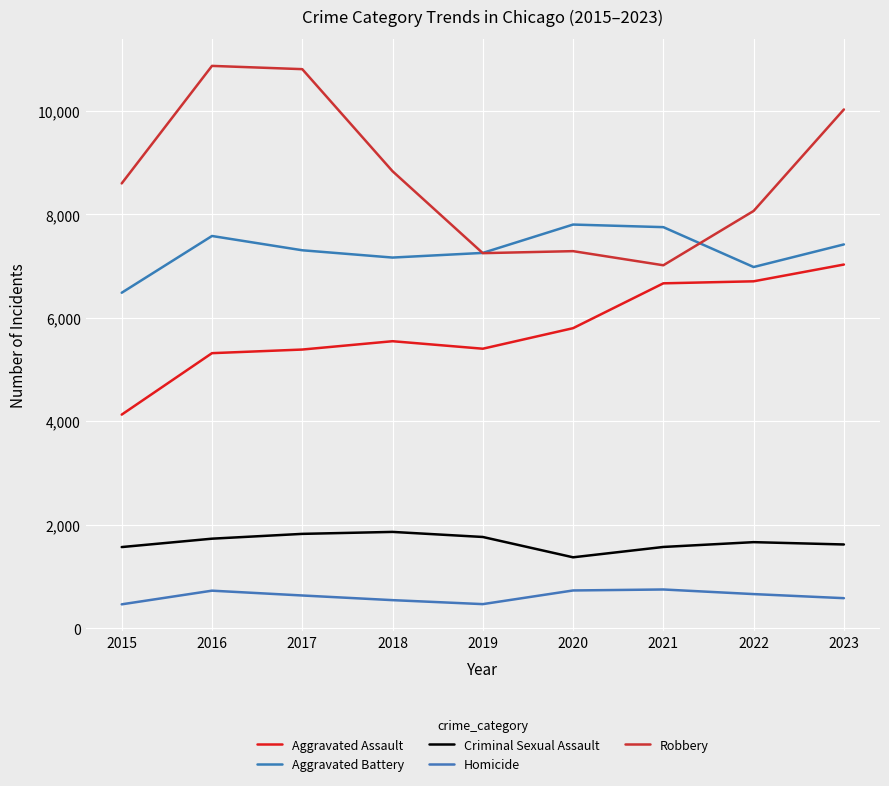

Which series changed the most between 2018 and 2019?

Robbery